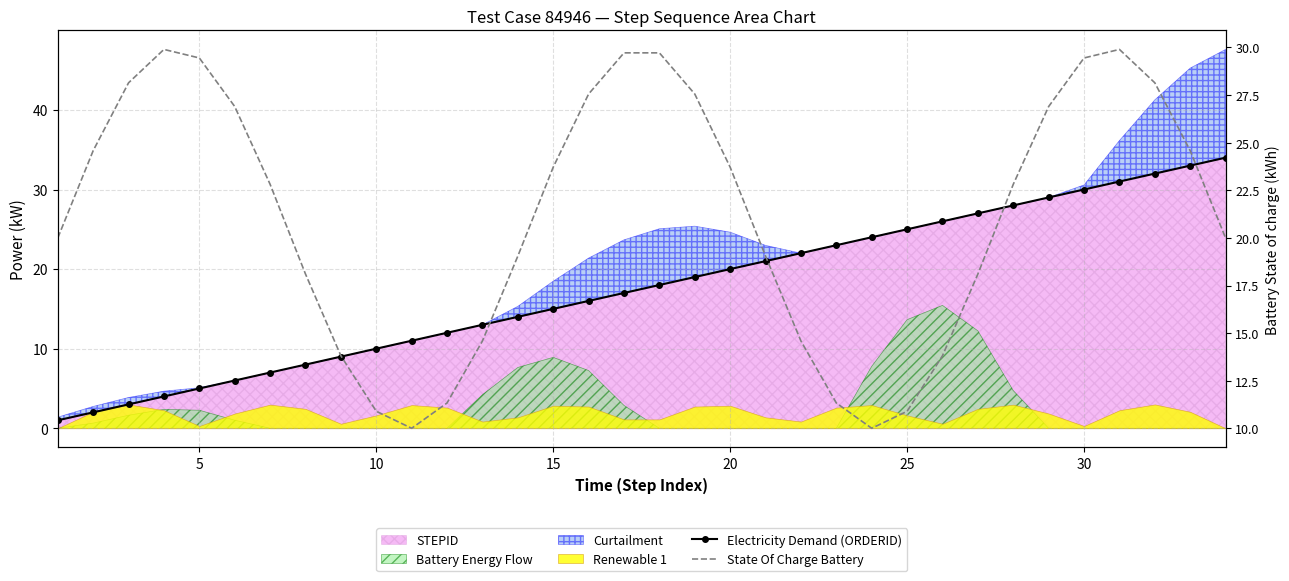

How many data points in Electricity Demand (ORDERID) are above 18?

16